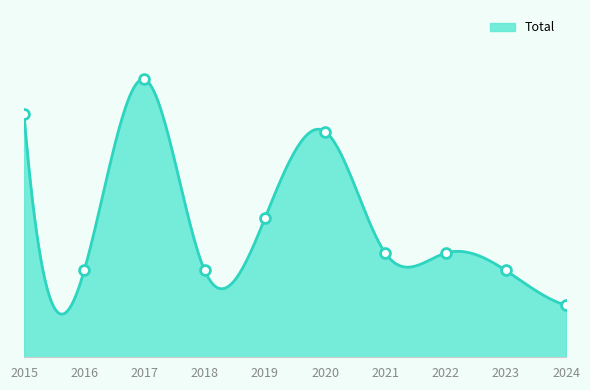

Which has a higher value, 2016 or 2022?

2022